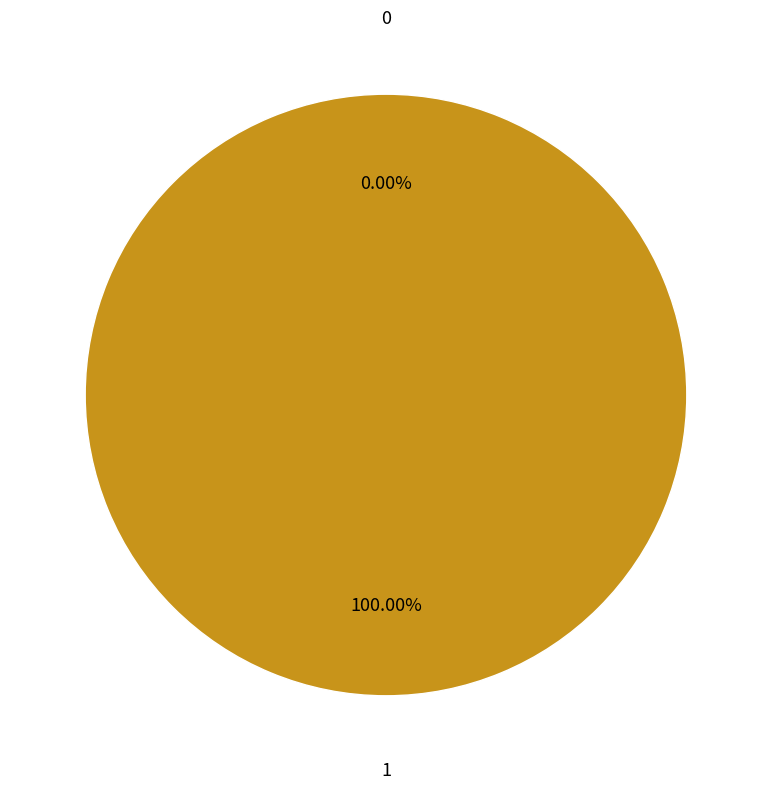

Which category has the biggest portion of the pie?

1